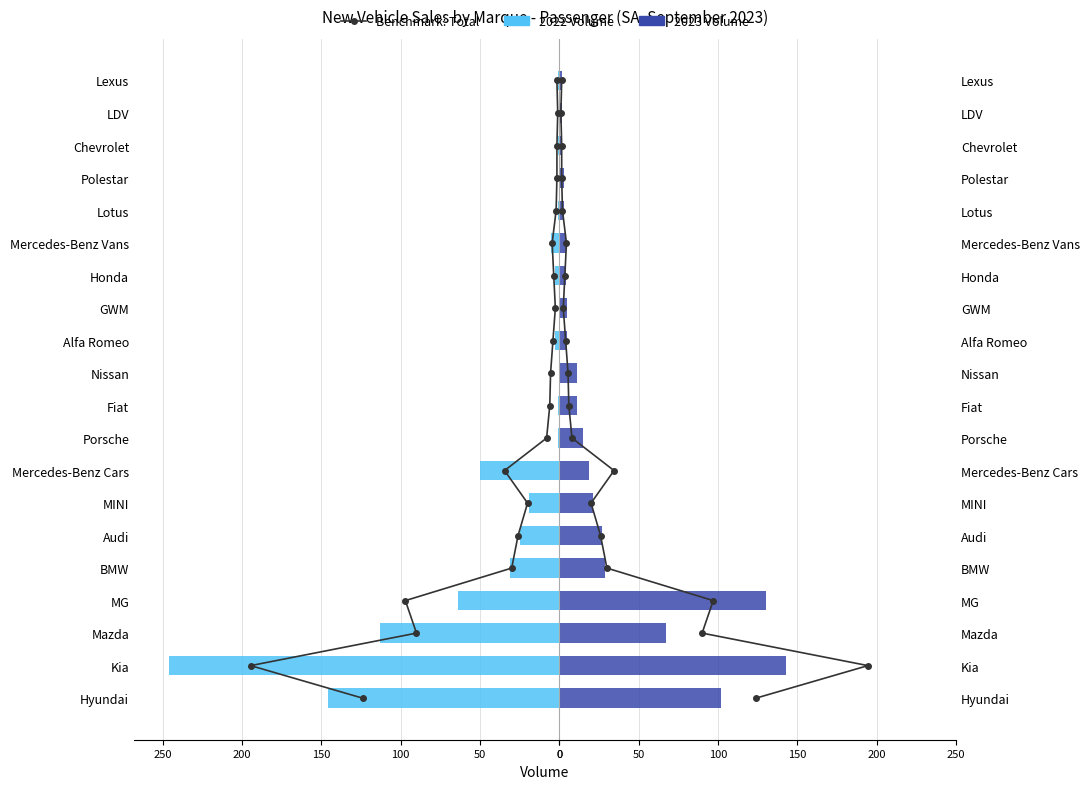

Which series has the largest total across all categories?

2023 Volume